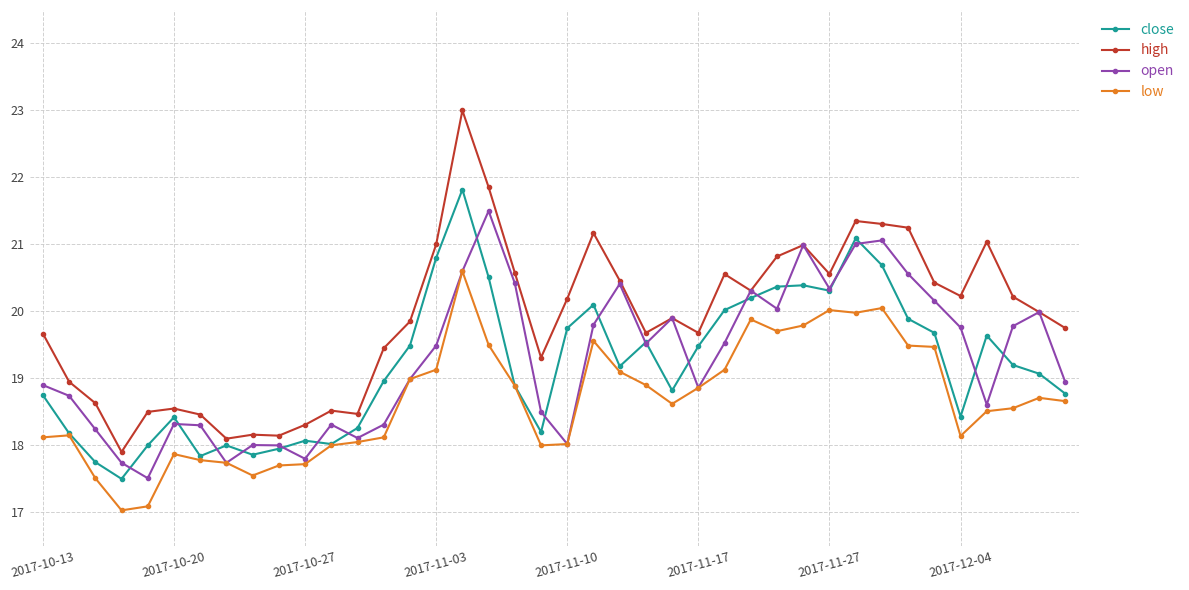

What is the value of the open point at the 31st from the left?

20.3